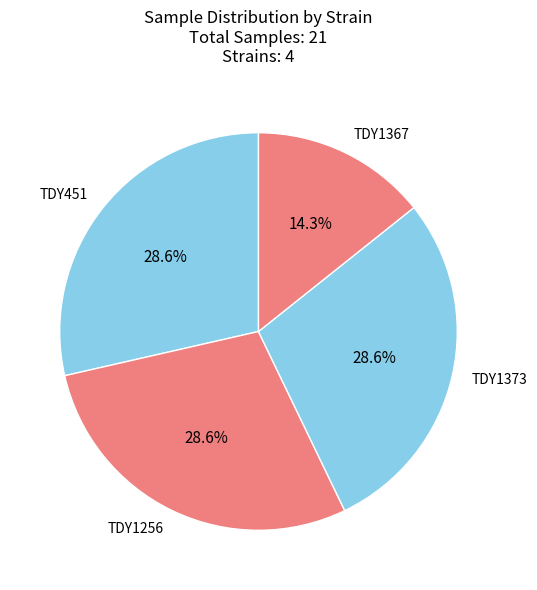

Which has a higher value, TDY451 or TDY1367?

TDY451